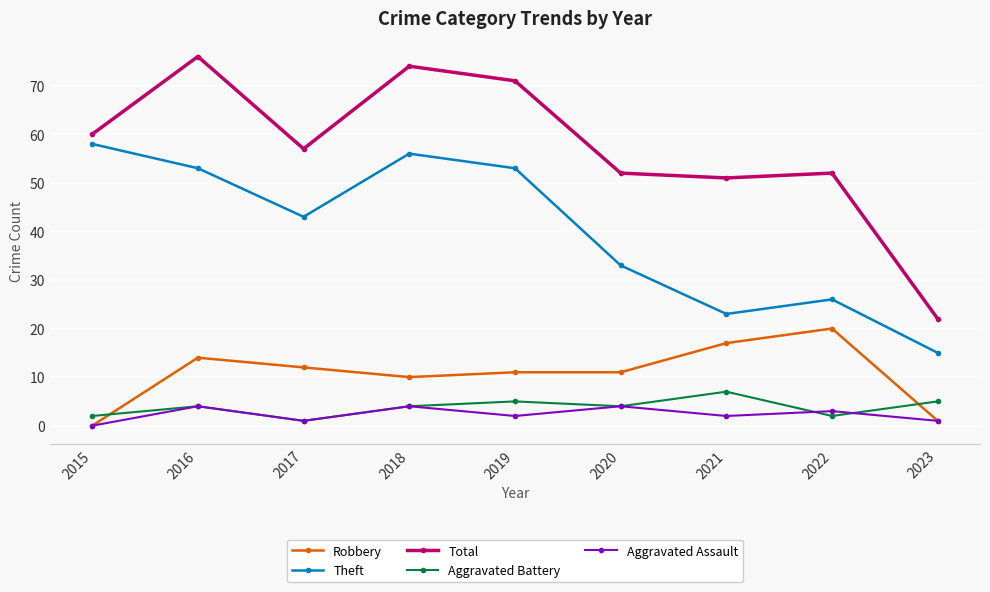

How many times do Aggravated Battery and Robbery cross each other?

2